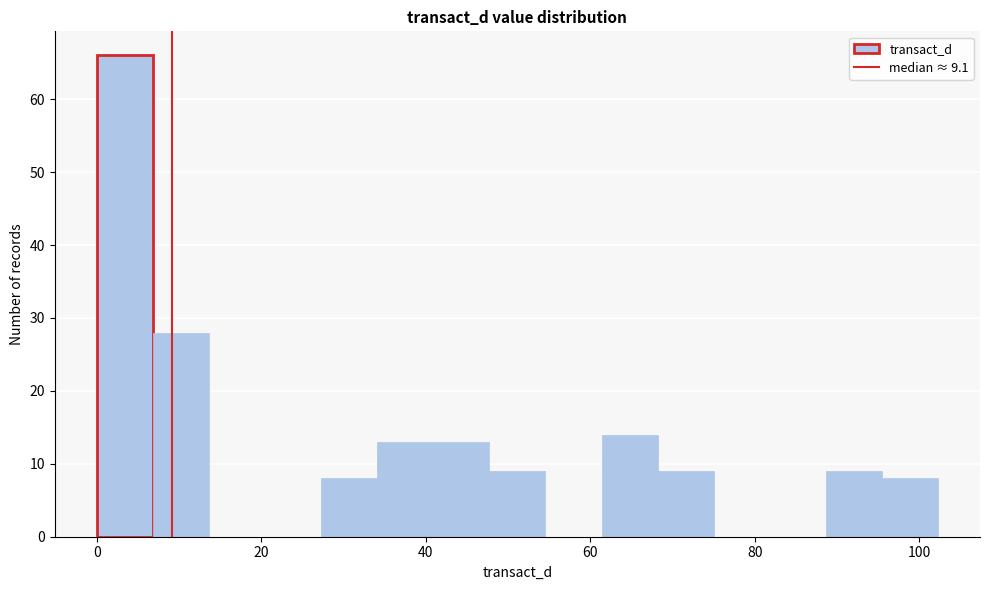

Read against the x-axis, roughly where is the centre of the tallest bar?

4